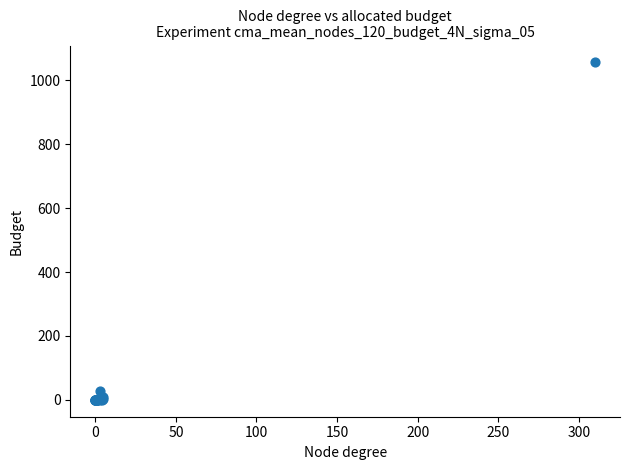

What Y value in the scatter plot is closest to 528?

27